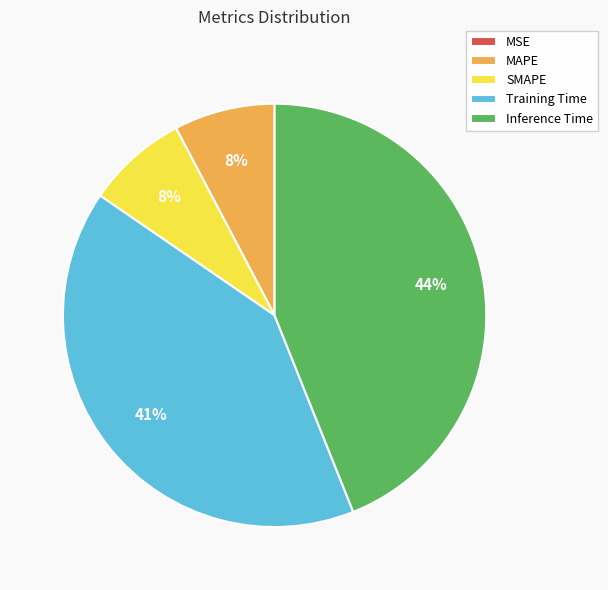

The Training Time slice represents 53% of the pie. True or false?

False